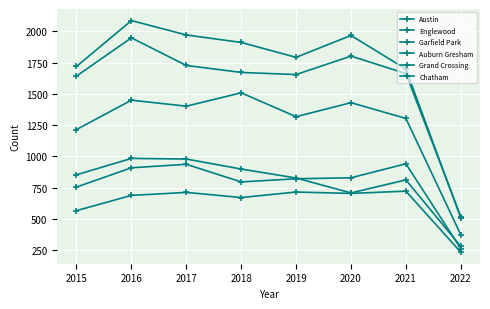

How many series are shown in this chart?

6